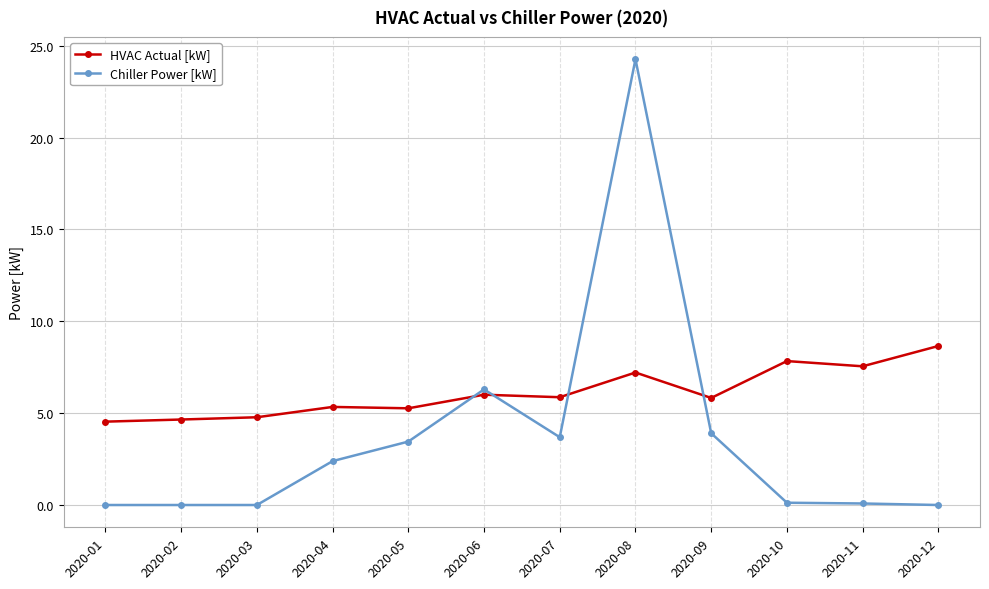

Which series has the largest range (max minus min)?

Chiller Power [kW]